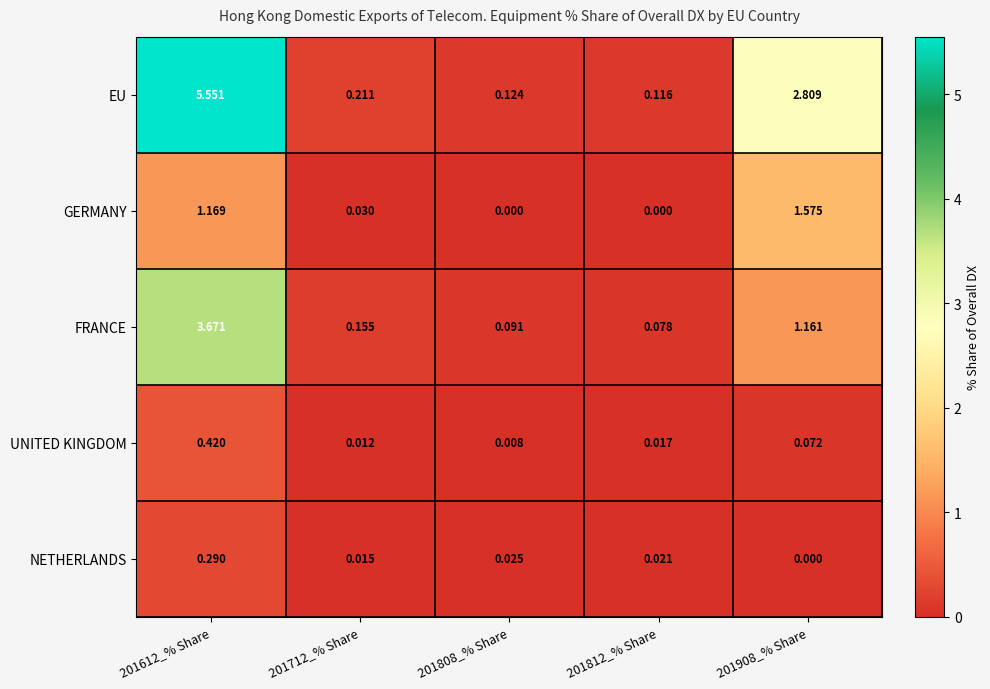

Which series has the largest range (max minus min)?

EU